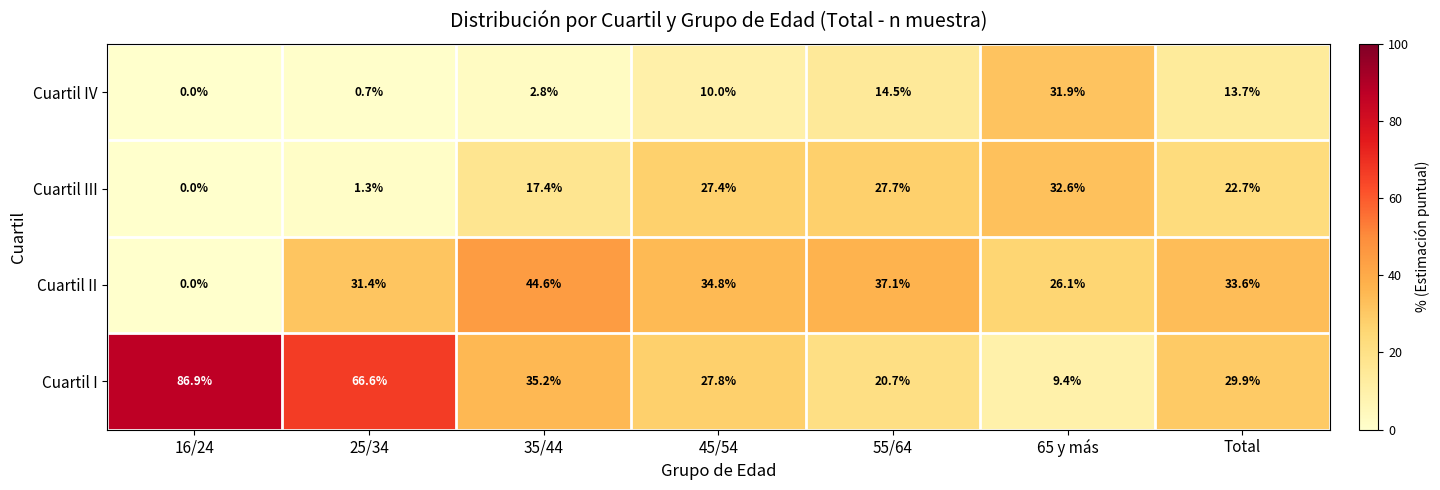

Reading left to right, what are all the values shown in this chart?

Cuartil IV: 16/24=0.0	25/34=0.7	35/44=2.8	45/54=10.0	55/64=14.5	65 y más=31.9	Total=13.7
Cuartil III: 16/24=0.0	25/34=1.3	35/44=17.4	45/54=27.4	55/64=27.7	65 y más=32.6	Total=22.7
Cuartil II: 16/24=0.0	25/34=31.4	35/44=44.6	45/54=34.8	55/64=37.1	65 y más=26.1	Total=33.6
Cuartil I: 16/24=86.9	25/34=66.6	35/44=35.2	45/54=27.8	55/64=20.7	65 y más=9.4	Total=29.9